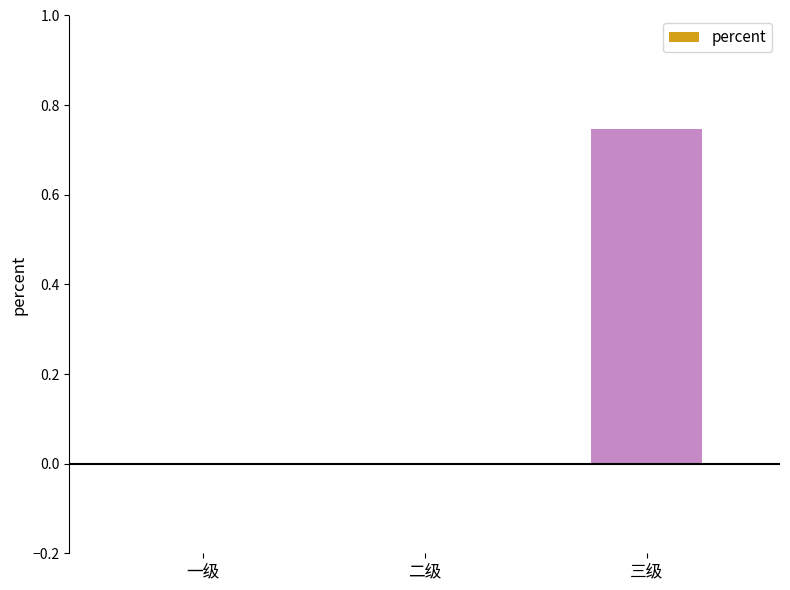

Count the number of categories in the chart.

3